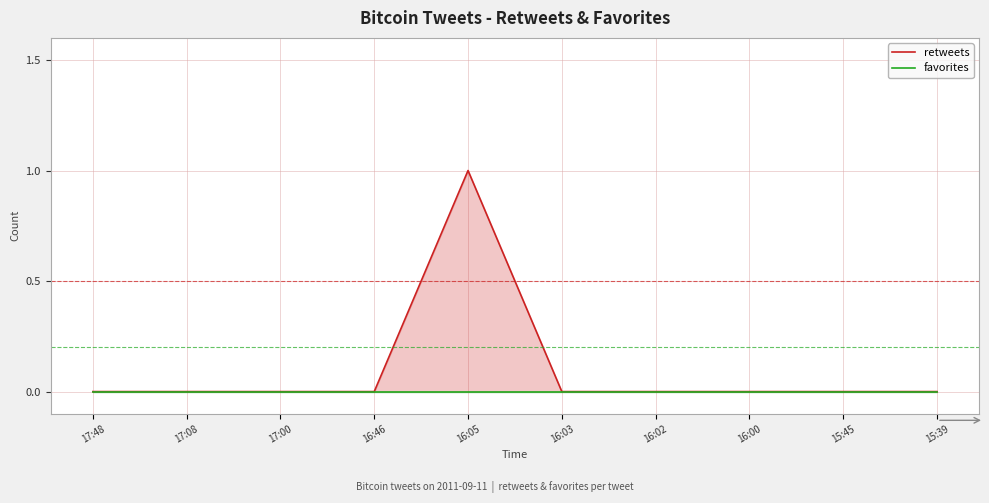

Rank the series at 15:39 from highest to lowest value.

retweets, favorites